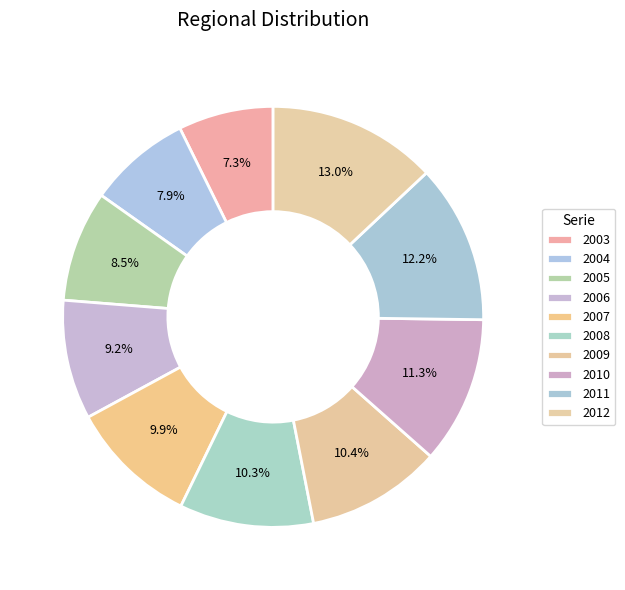

Combined, do 2012 and 2010 account for over 50%?

No